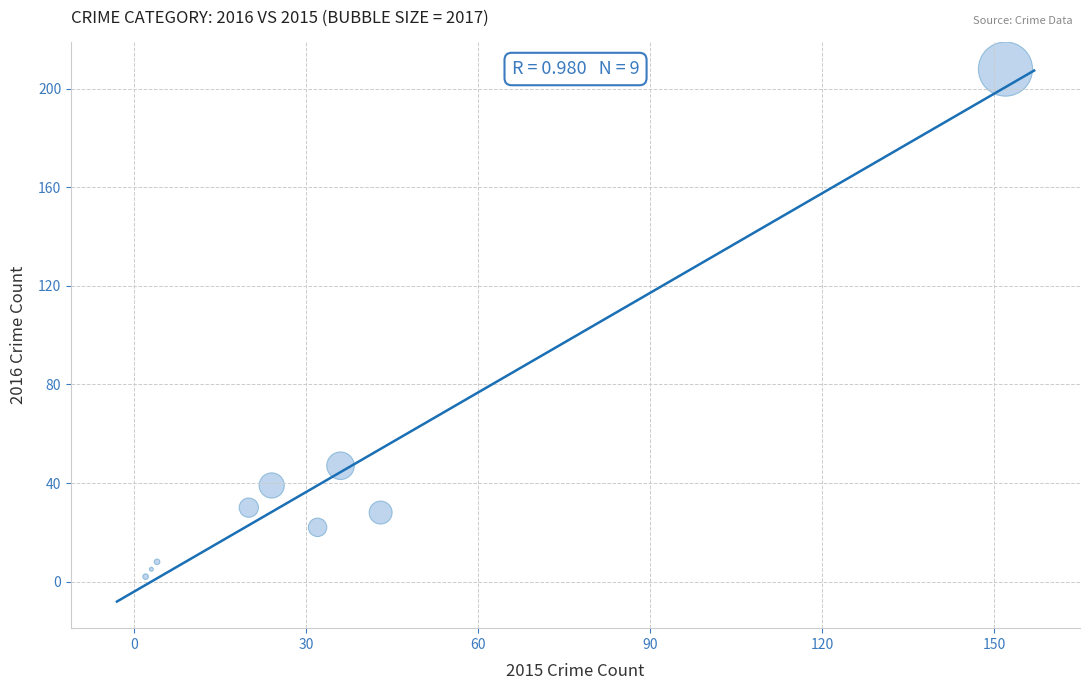

What is the average X value?

35